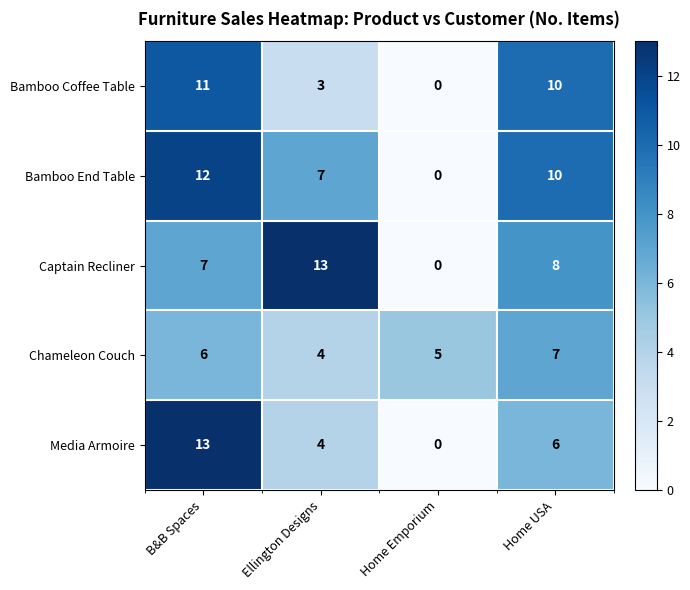

Which series changed the most between Ellington Designs and Home USA?

Bamboo Coffee Table